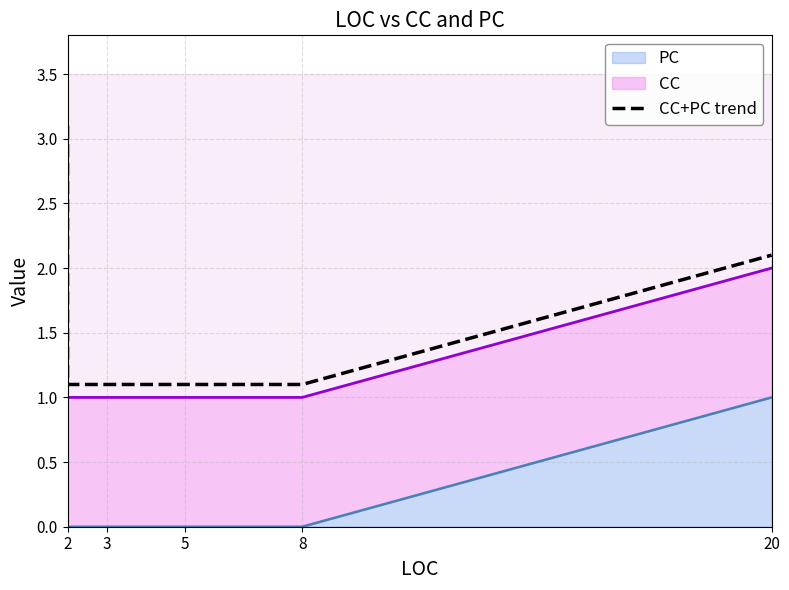

Which has a higher value, 3 or 2?

3